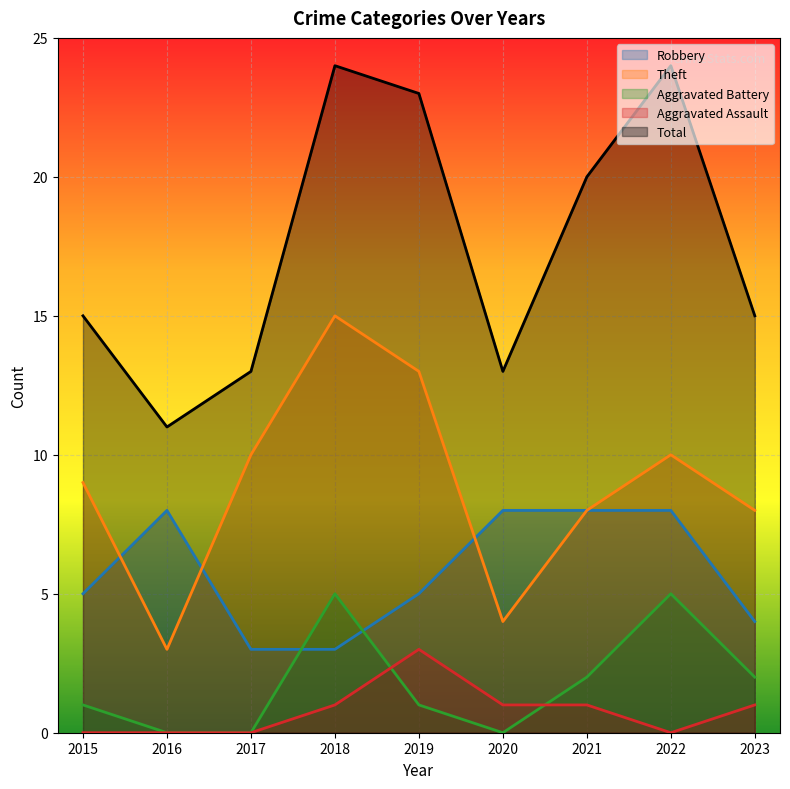

Which series has the largest total across all categories?

Total